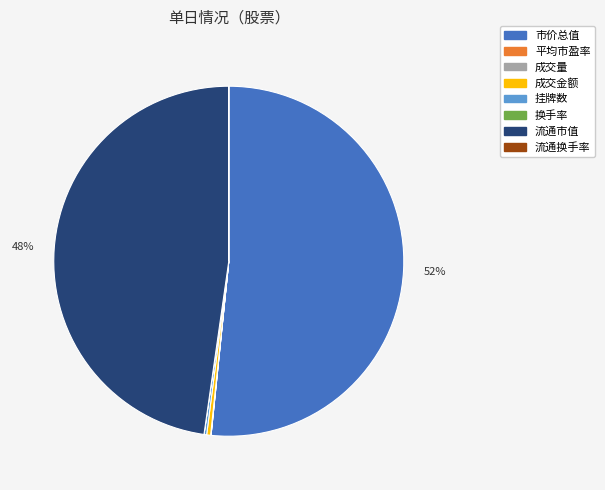

What is the largest slice in the pie chart?

市价总值